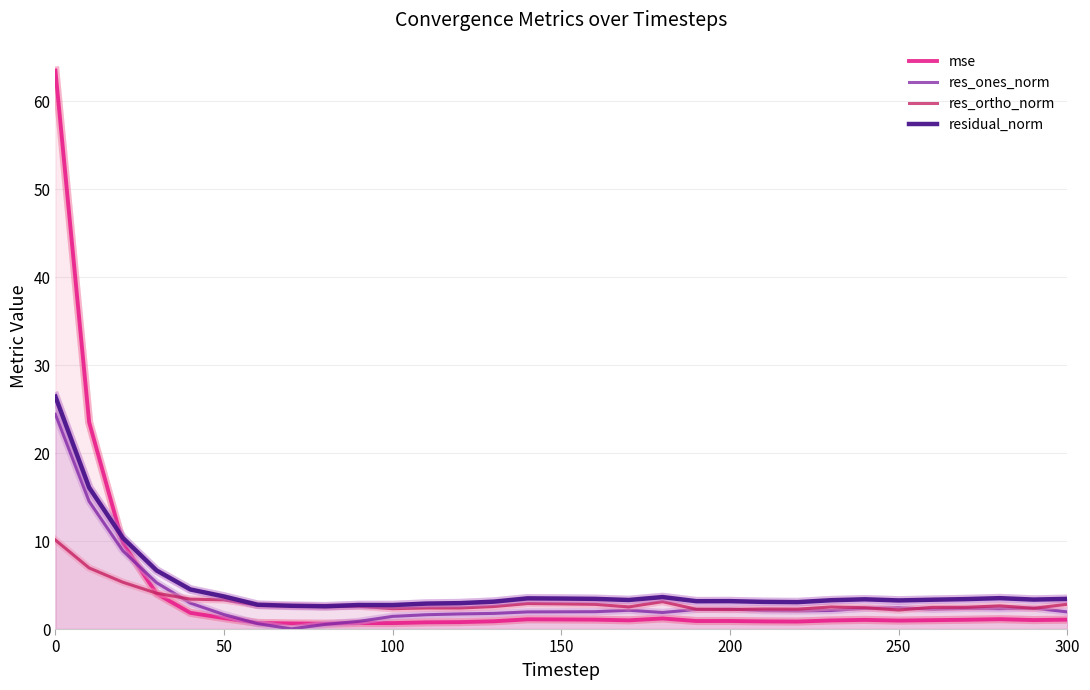

What is the minimum value for residual_norm?

2.6